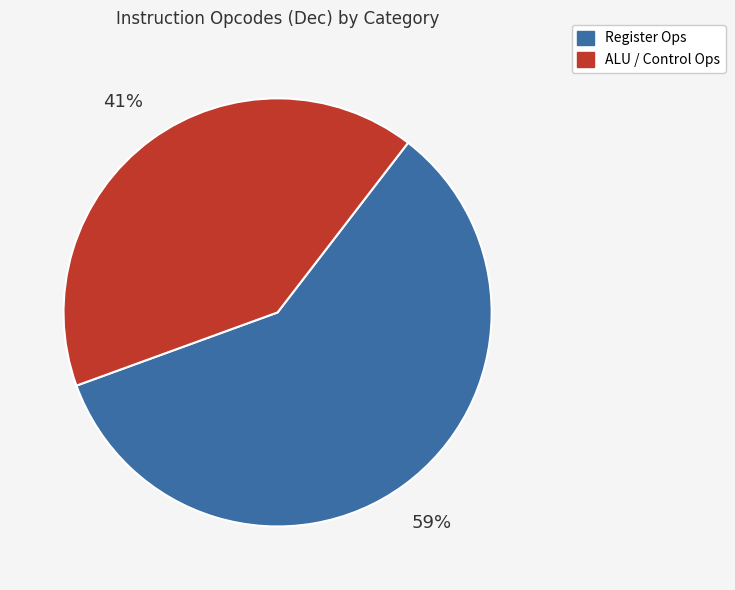

True or false: Register Ops accounts for 52% of the total.

False